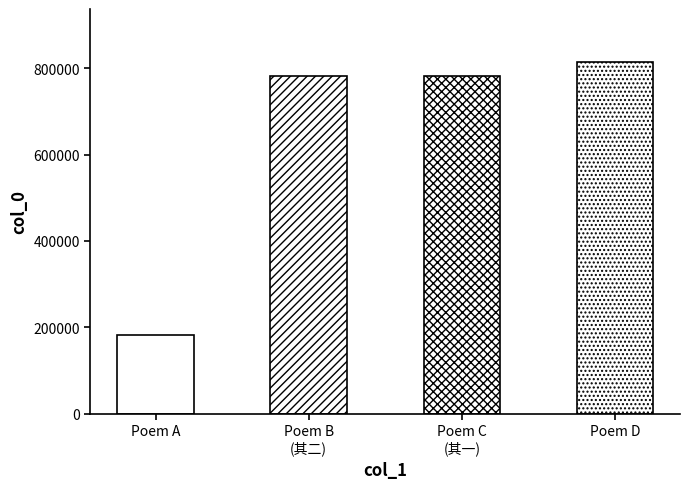

What position from the right is 喜桂丹盟超万擢保定同知寄贺以诗并答来书所询近况即次见示和杨雪原韵二首 其二?

3